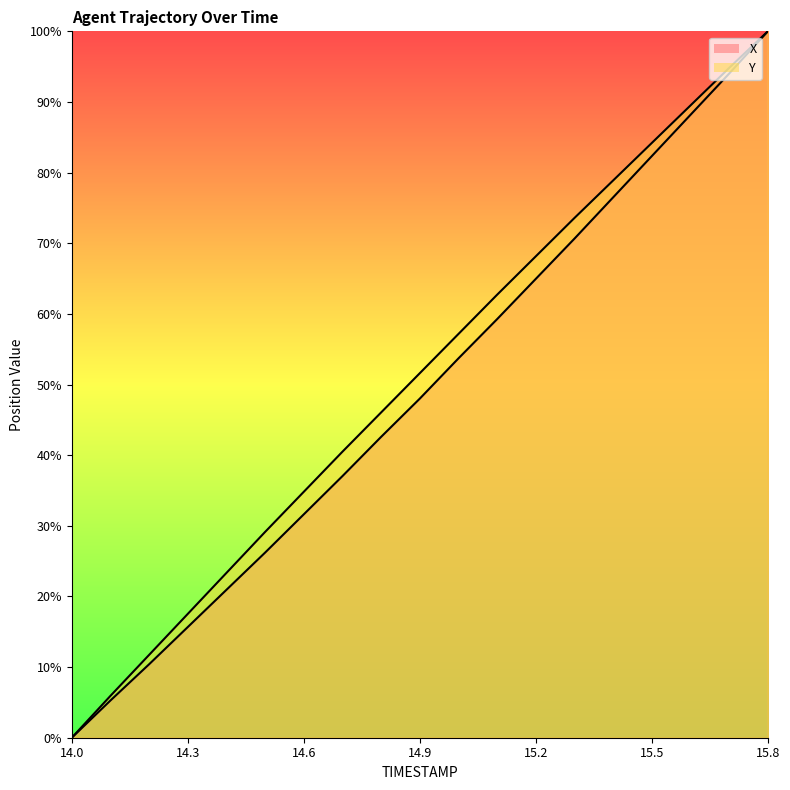

List the series in order of their overall mean, lowest first.

X, Y